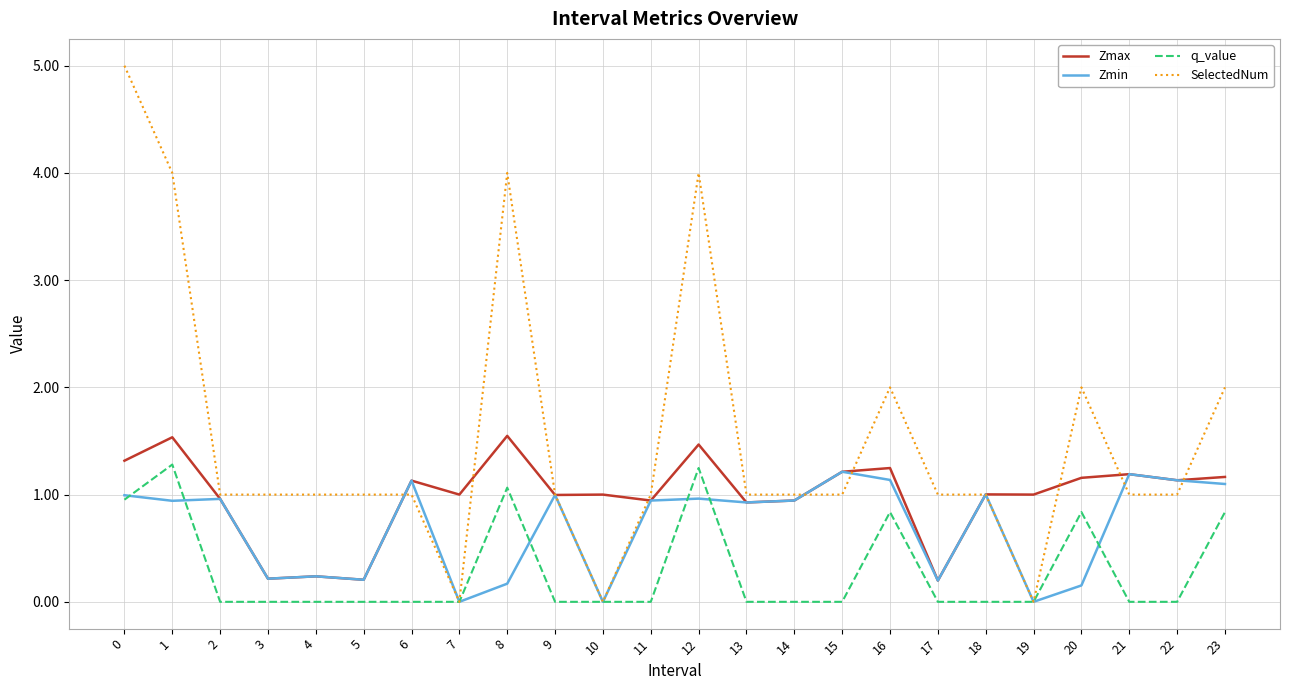

True or false: q_value and Zmax cross at least once.

False